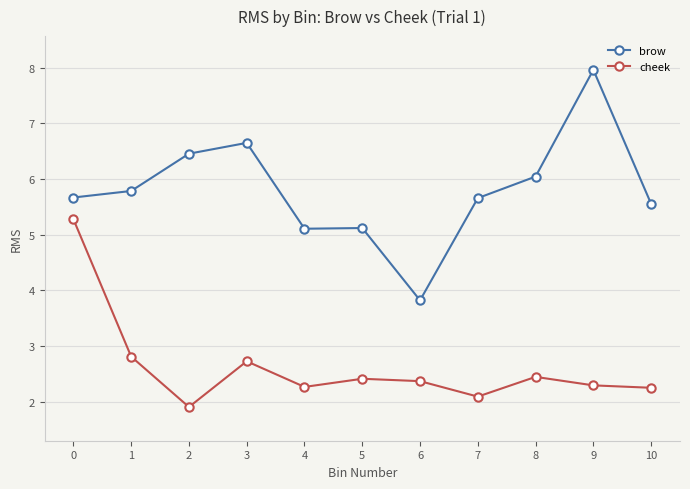

True or false: cheek and brow cross at least once.

False